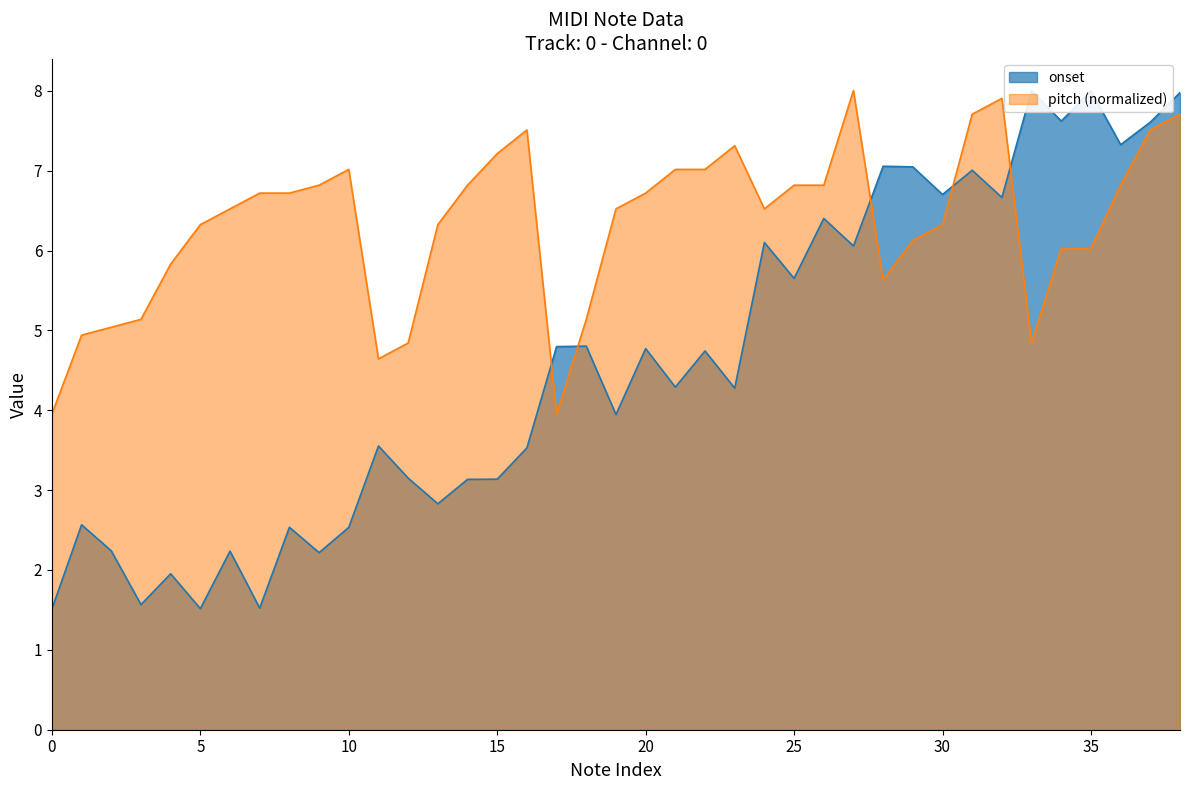

True or false: pitch has more than 2 points higher than both neighbors.

True